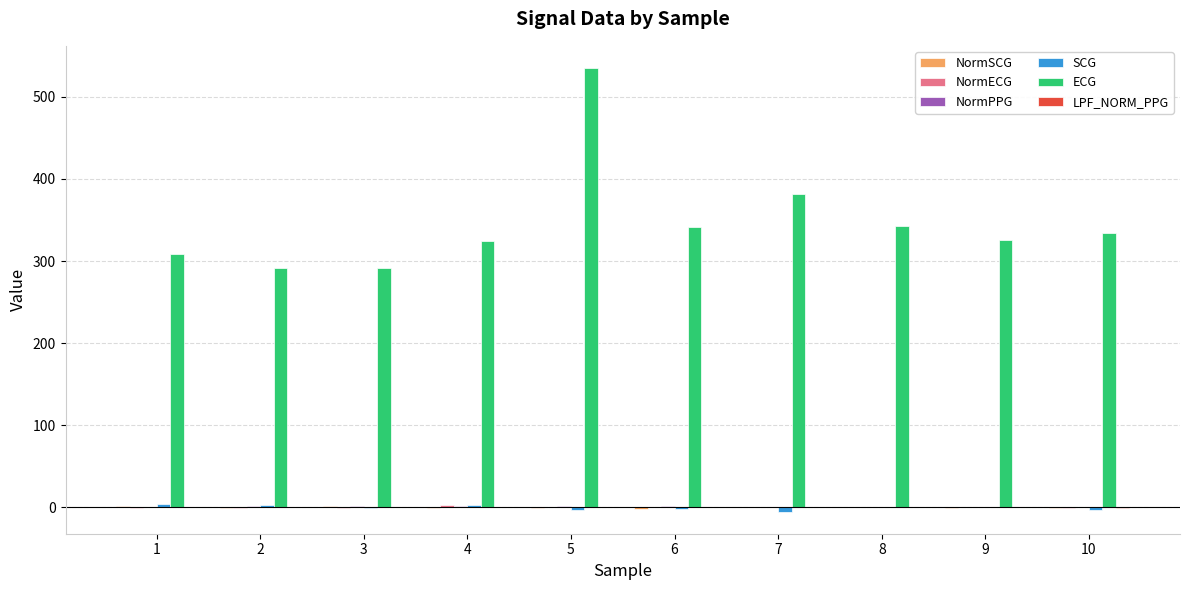

Between 5 and 7, which series saw the biggest shift?

ECG